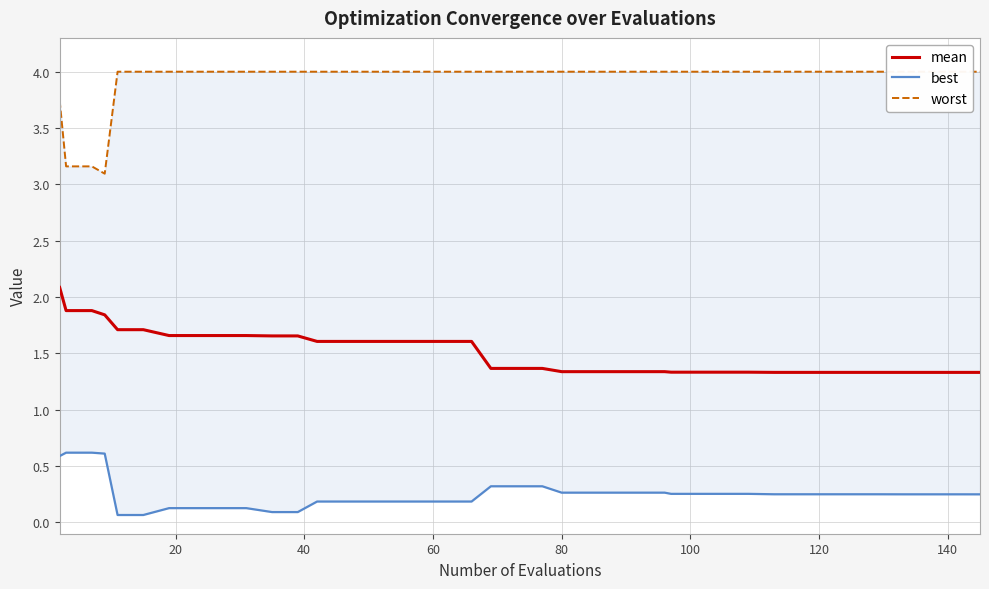

True or false: worst and best intersect in this chart.

False